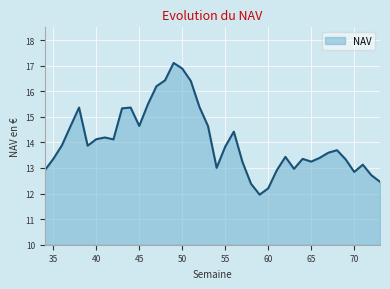

What is the smallest value displayed?

12.0